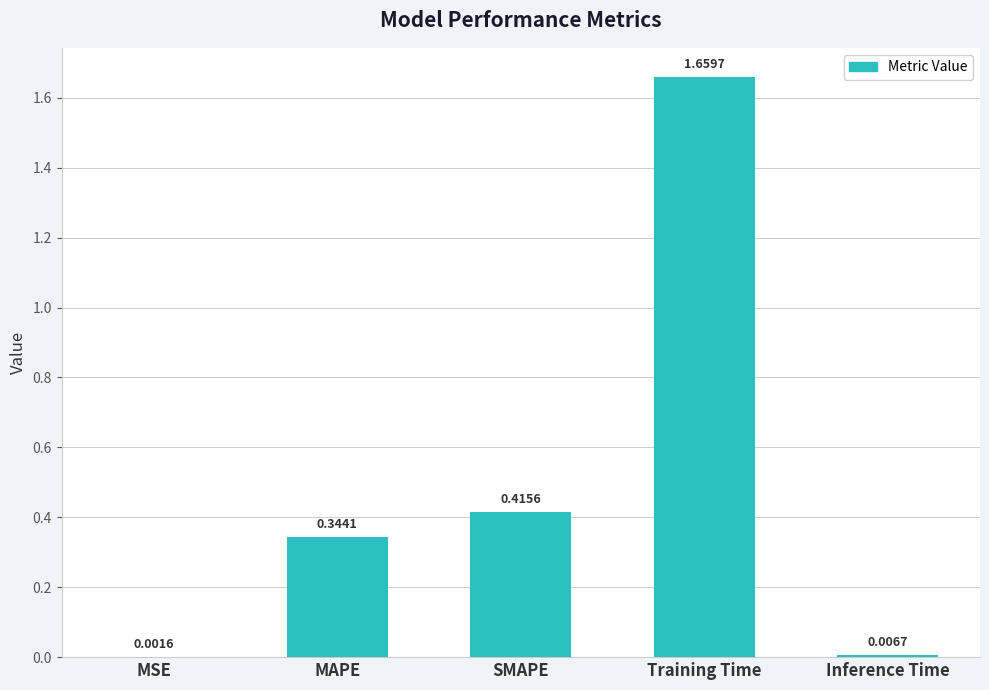

At which label is the value closest to 0?

MSE